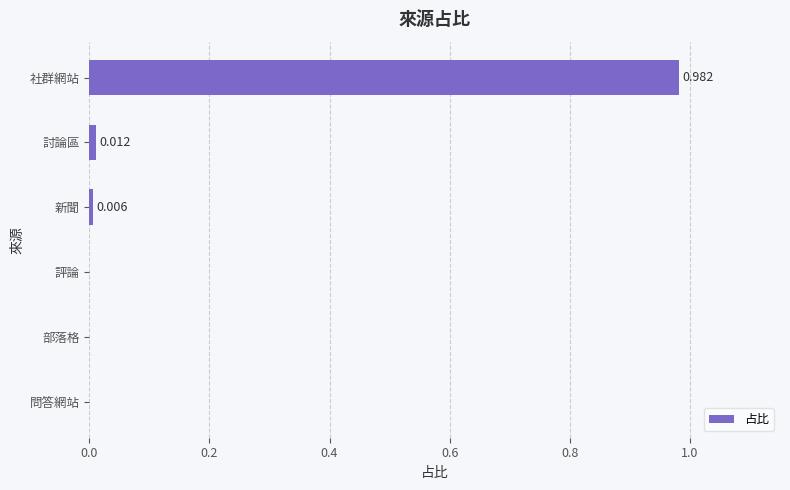

How many data points are above 0?

3